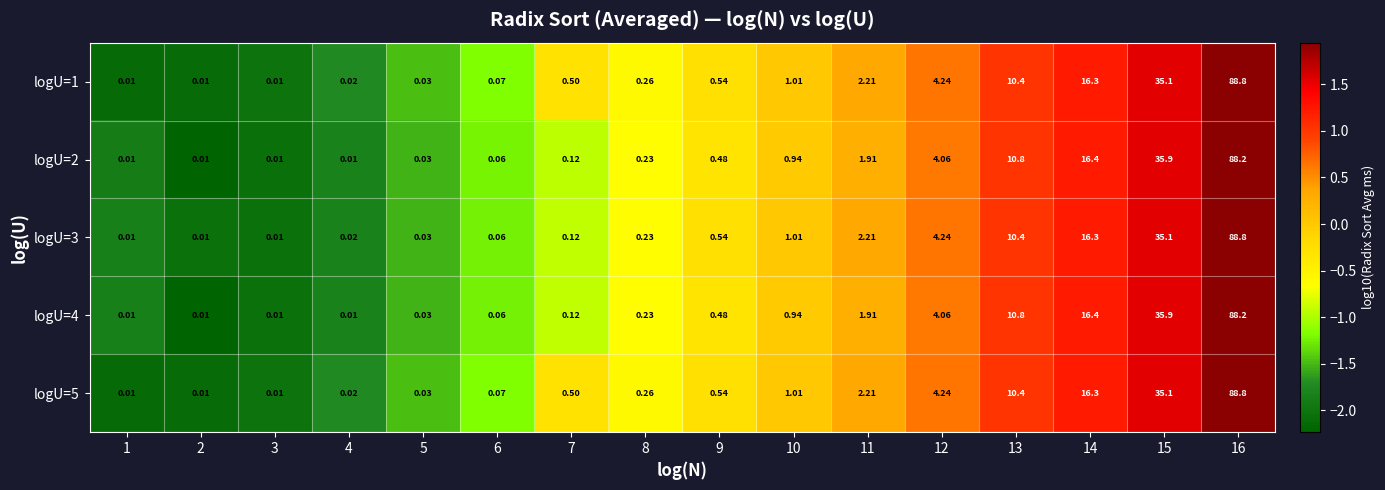

Which label corresponds to the largest value in the chart?

16